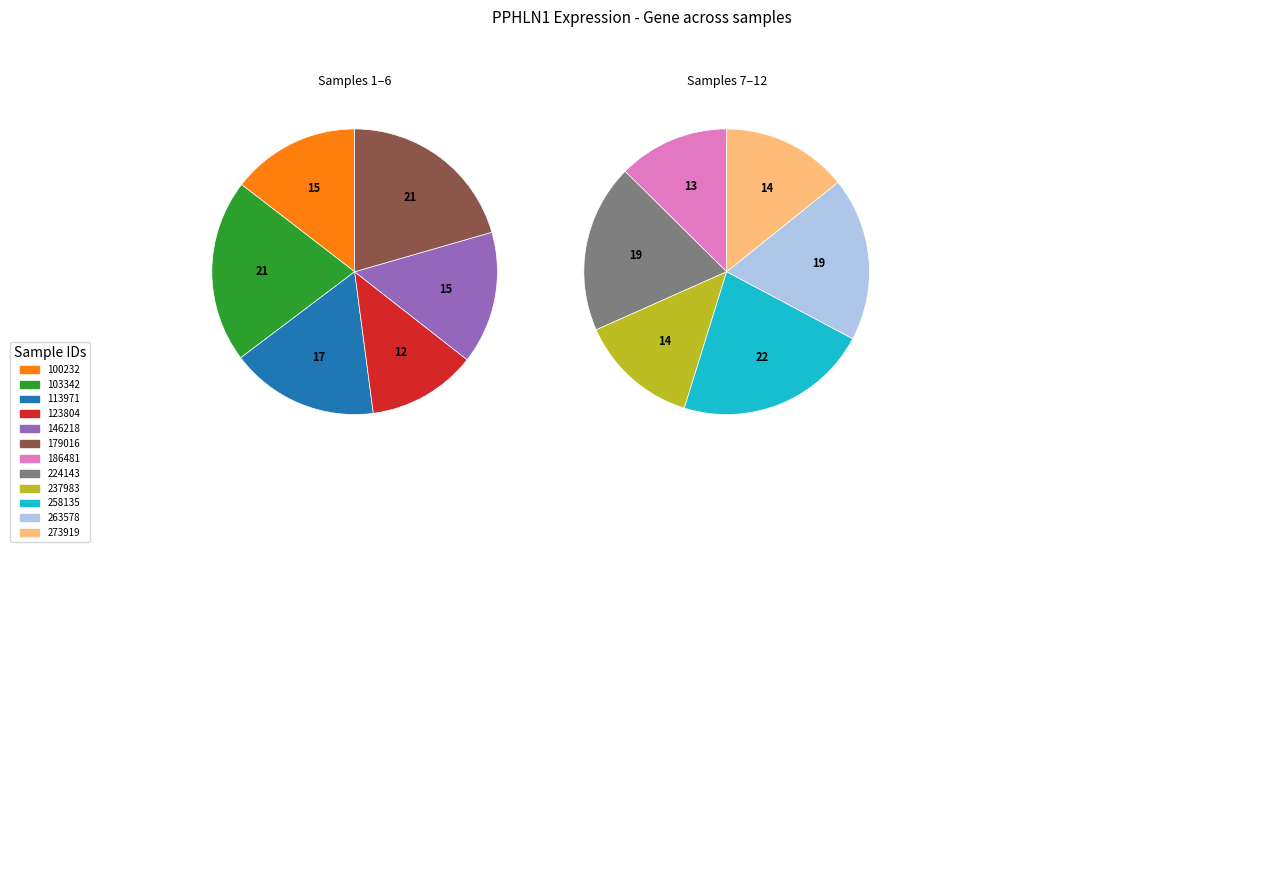

Does 258135 represent more than half of the total?

No